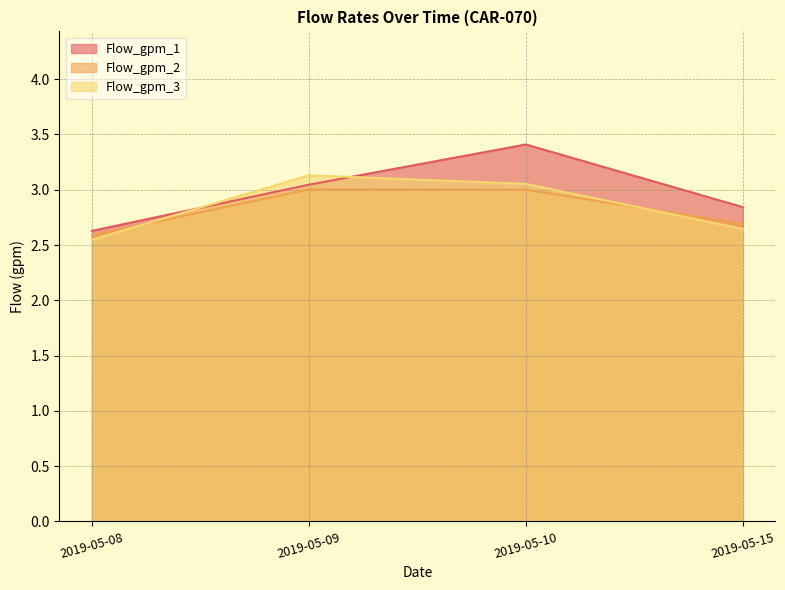

What value does the Flow_gpm_2 series have at 2019-05-08?

2.6